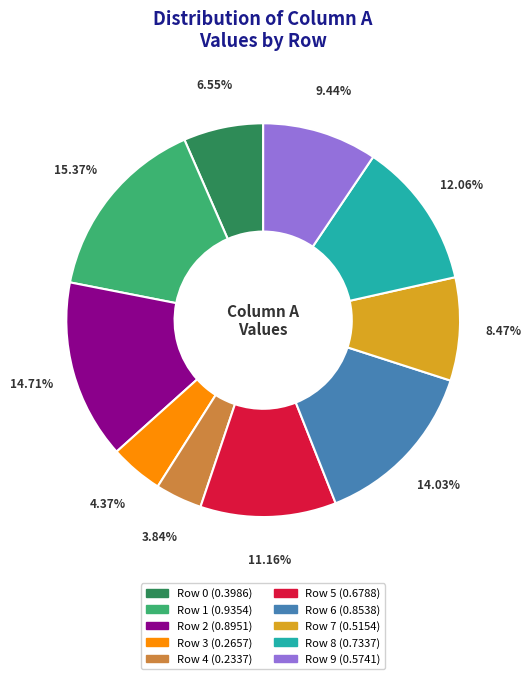

Combined, what portion of the pie is Row 6 and Row 4?

17.9%